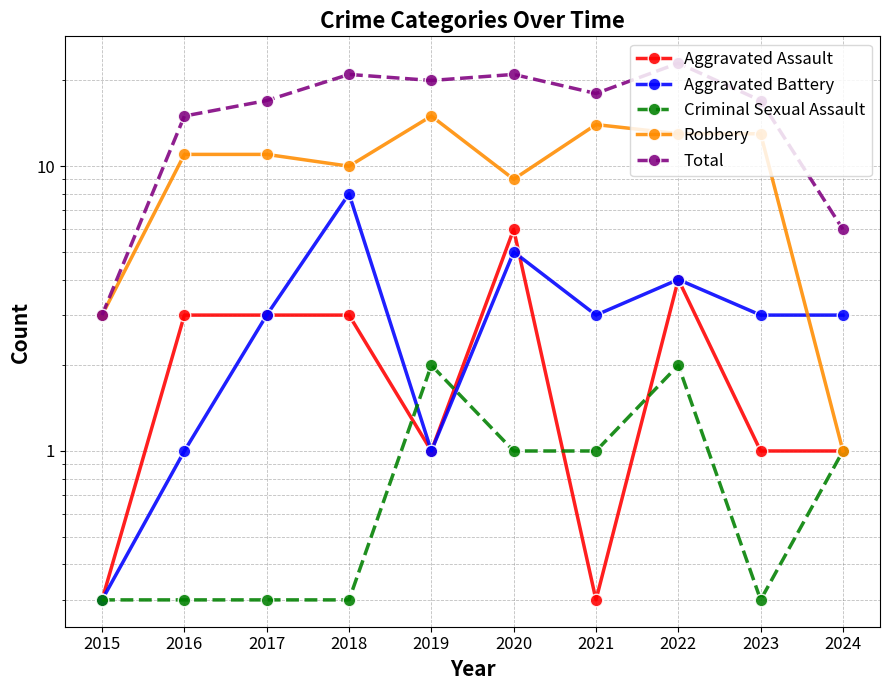

What is the sum of the Criminal Sexual Assault values at 2017 and 2022?

2.3